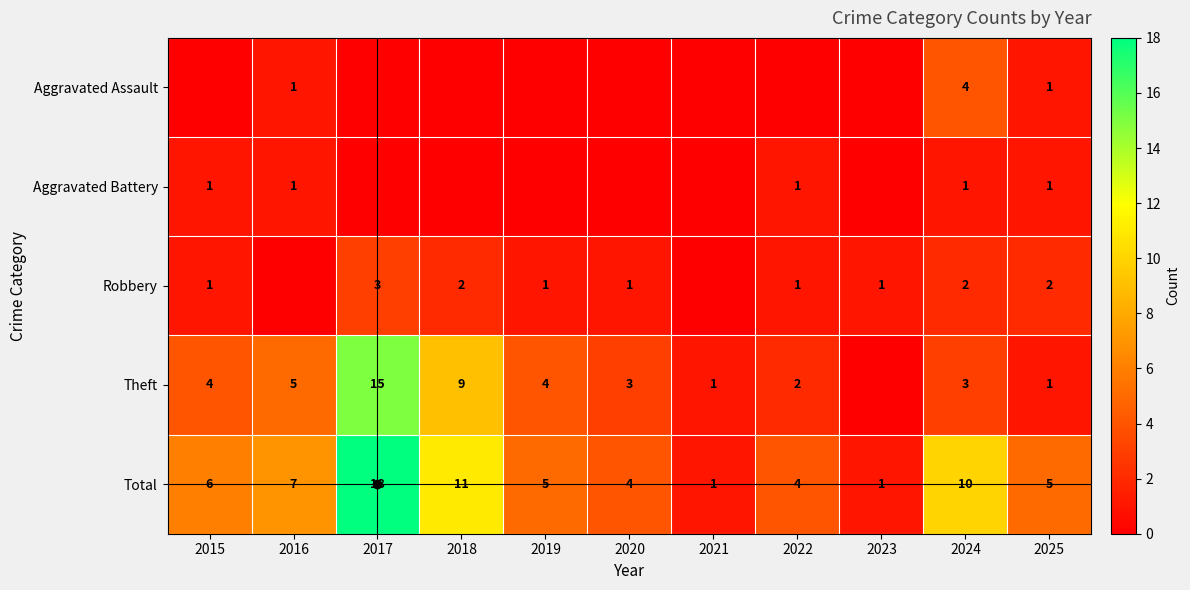

True or false: Total has a value of 17 at 2018.

False